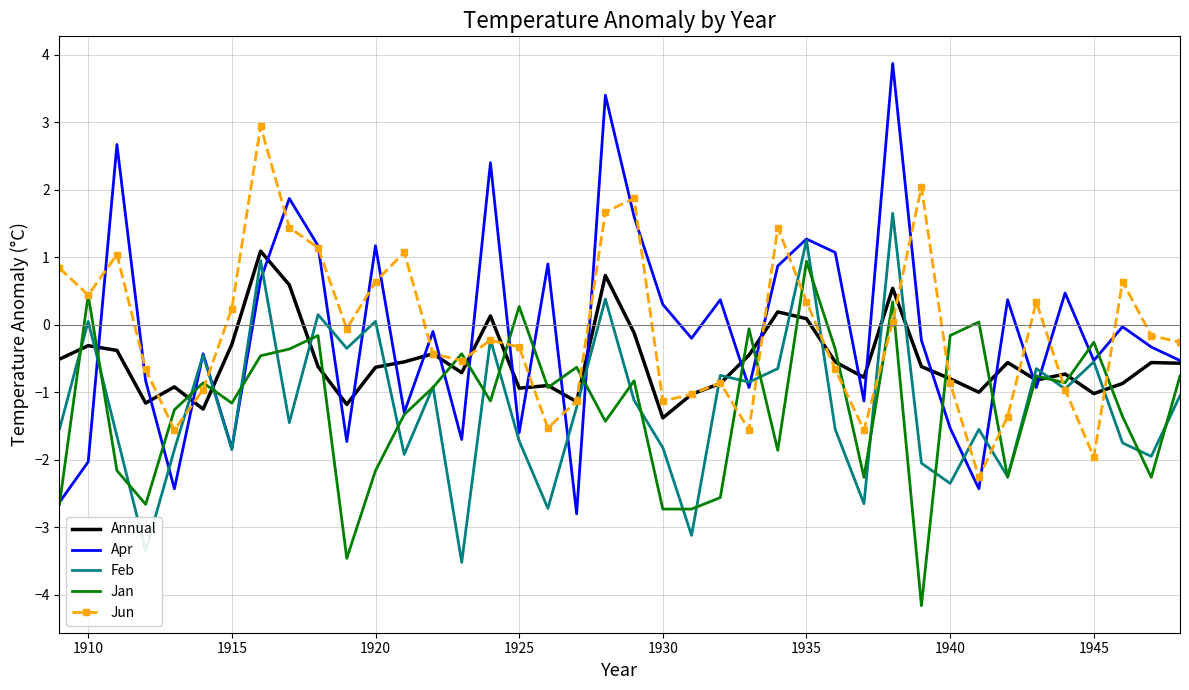

Which series has the widest spread of values?

Apr